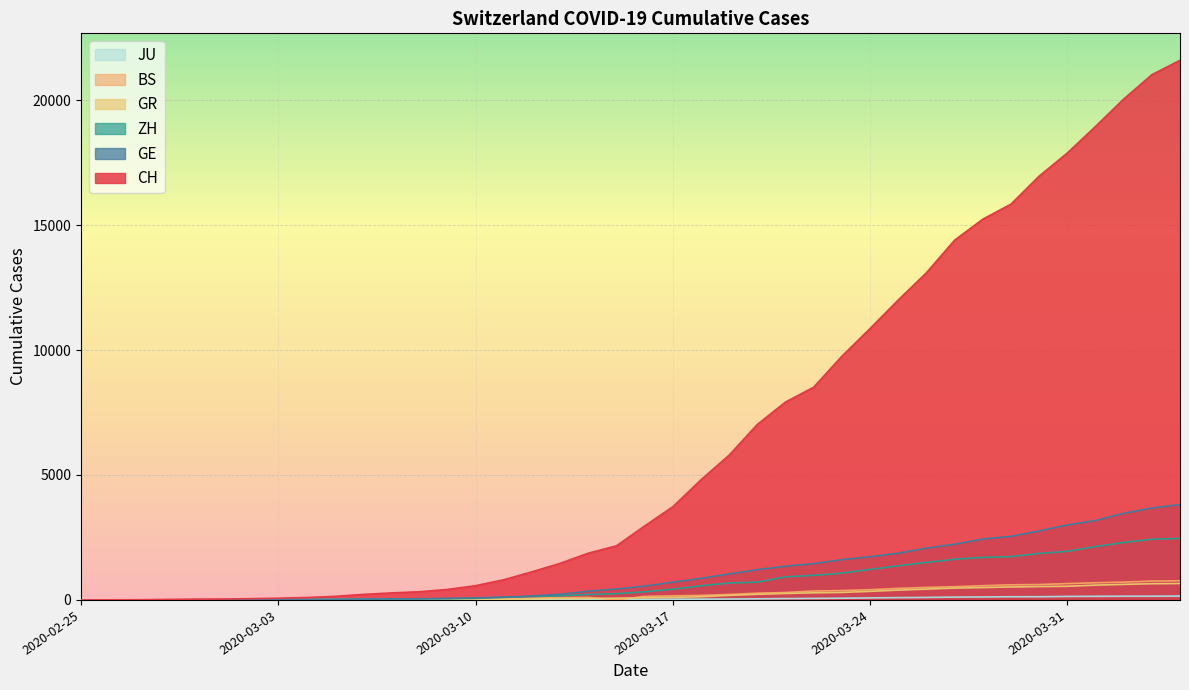

Reading right to left, list all the values displayed in this chart.

CH: 2020-04-04=21593	2020-04-03=21017	2020-04-02=20040	2020-04-01=18946	2020-03-31=17882	2020-03-30=16957	2020-03-29=15837	2020-03-28=15235	2020-03-27=14394	2020-03-26=13091	2020-03-25=12000	2020-03-24=10858	2020-03-23=9752	2020-03-22=8512	2020-03-21=7918	2020-03-20=7022	2020-03-19=5794	2020-03-18=4807	2020-03-17=3727	2020-03-16=2959	2020-03-15=2165	2020-03-14=1870	2020-03-13=1463	2020-03-12=1125	2020-03-11=807	2020-03-10=570	2020-03-09=419	2020-03-08=327	2020-03-07=280	2020-03-06=219	2020-03-05=142	2020-03-04=97	2020-03-03=69	2020-03-02=50	2020-03-01=36	2020-02-29=30	2020-02-28=20	2020-02-27=8	2020-02-26=4	2020-02-25=0
GR: 2020-04-04=657	2020-04-03=649	2020-04-02=622	2020-04-01=592	2020-03-31=547	2020-03-30=535	2020-03-29=519	2020-03-28=495	2020-03-27=474	2020-03-26=433	2020-03-25=393	2020-03-24=343	2020-03-23=300	2020-03-22=284	2020-03-21=258	2020-03-20=226	2020-03-19=182	2020-03-18=128	2020-03-17=101	2020-03-16=84	2020-03-15=71	2020-03-14=56	2020-03-13=53	2020-03-12=43	2020-03-11=31	2020-03-10=22	2020-03-09=18	2020-03-08=18	2020-03-07=17	2020-03-06=16	2020-03-05=14	2020-03-04=12	2020-03-03=9	2020-03-02=9	2020-03-01=6	2020-02-29=6	2020-02-28=6	2020-02-27=2	2020-02-26=2	2020-02-25=0
ZH: 2020-04-04=2461	2020-04-03=2428	2020-04-02=2300	2020-04-01=2136	2020-03-31=1947	2020-03-30=1859	2020-03-29=1733	2020-03-28=1701	2020-03-27=1627	2020-03-26=1500	2020-03-25=1368	2020-03-24=1221	2020-03-23=1073	2020-03-22=984	2020-03-21=925	2020-03-20=711	2020-03-19=679	2020-03-18=568	2020-03-17=429	2020-03-16=326	2020-03-15=250	2020-03-14=218	2020-03-13=163	2020-03-12=140	2020-03-11=101	2020-03-10=62	2020-03-09=49	2020-03-08=40	2020-03-07=34	2020-03-06=29	2020-03-05=23	2020-03-04=15	2020-03-03=13	2020-03-02=10	2020-03-01=7	2020-02-29=6	2020-02-28=2	2020-02-27=2	2020-02-26=0	2020-02-25=0
GE: 2020-04-04=3816	2020-04-03=3678	2020-04-02=3469	2020-04-01=3180	2020-03-31=3003	2020-03-30=2761	2020-03-29=2547	2020-03-28=2436	2020-03-27=2231	2020-03-26=2073	2020-03-25=1870	2020-03-24=1729	2020-03-23=1611	2020-03-22=1453	2020-03-21=1350	2020-03-20=1212	2020-03-19=1041	2020-03-18=863	2020-03-17=710	2020-03-16=556	2020-03-15=435	2020-03-14=351	2020-03-13=227	2020-03-12=155	2020-03-11=114	2020-03-10=80	2020-03-09=60	2020-03-08=45	2020-03-07=43	2020-03-06=30	2020-03-05=20	2020-03-04=16	2020-03-03=14	2020-03-02=11	2020-03-01=10	2020-02-29=9	2020-02-28=5	2020-02-27=1	2020-02-26=1	2020-02-25=0
BS: 2020-04-04=767	2020-04-03=754	2020-04-02=714	2020-04-01=687	2020-03-31=653	2020-03-30=617	2020-03-29=605	2020-03-28=569	2020-03-27=530	2020-03-26=501	2020-03-25=462	2020-03-24=410	2020-03-23=374	2020-03-22=356	2020-03-21=297	2020-03-20=270	2020-03-19=220	2020-03-18=181	2020-03-17=164	2020-03-16=143	2020-03-15=0	2020-03-14=100	2020-03-13=92	2020-03-12=73	2020-03-11=49	2020-03-10=33	2020-03-09=28	2020-03-08=24	2020-03-07=21	2020-03-06=15	2020-03-05=8	2020-03-04=3	2020-03-03=3	2020-03-02=1	2020-03-01=1	2020-02-29=1	2020-02-28=1	2020-02-27=1	2020-02-26=0	2020-02-25=0
JU: 2020-04-04=154	2020-04-03=149	2020-04-02=149	2020-04-01=145	2020-03-31=140	2020-03-30=128	2020-03-29=127	2020-03-28=119	2020-03-27=114	2020-03-26=100	2020-03-25=92	2020-03-24=82	2020-03-23=69	2020-03-22=61	2020-03-21=54	2020-03-20=44	2020-03-19=36	2020-03-18=32	2020-03-17=29	2020-03-16=25	2020-03-15=19	2020-03-14=18	2020-03-13=17	2020-03-12=12	2020-03-11=7	2020-03-10=7	2020-03-09=7	2020-03-08=5	2020-03-07=5	2020-03-06=4	2020-03-05=4	2020-03-04=2	2020-03-03=2	2020-03-02=1	2020-03-01=1	2020-02-29=1	2020-02-28=1	2020-02-27=1	2020-02-26=0	2020-02-25=0